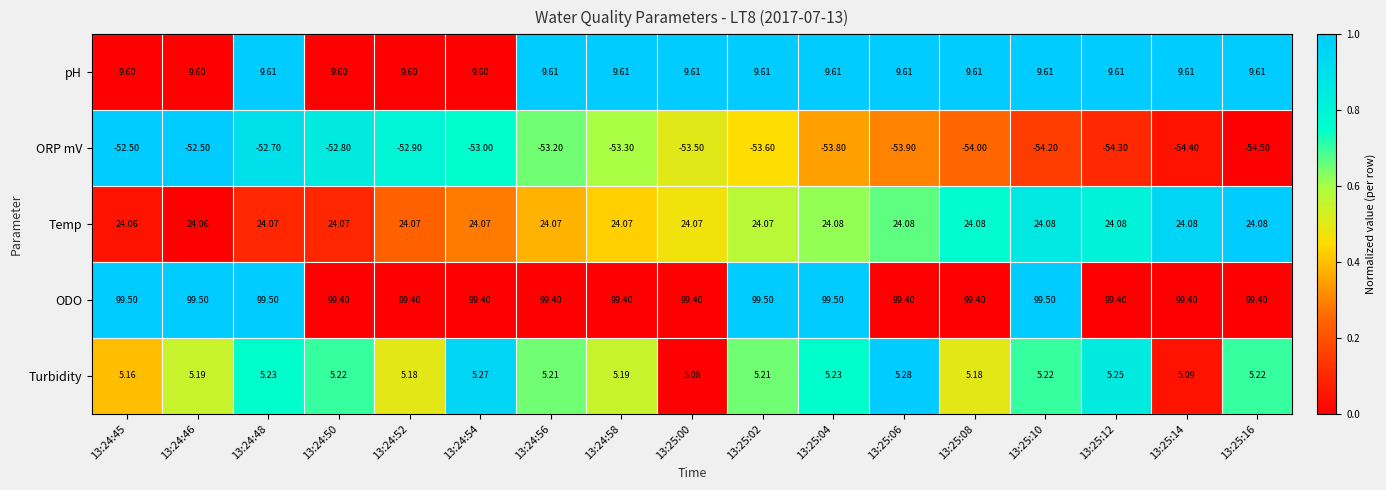

Which series has the widest spread of values?

ORP mV